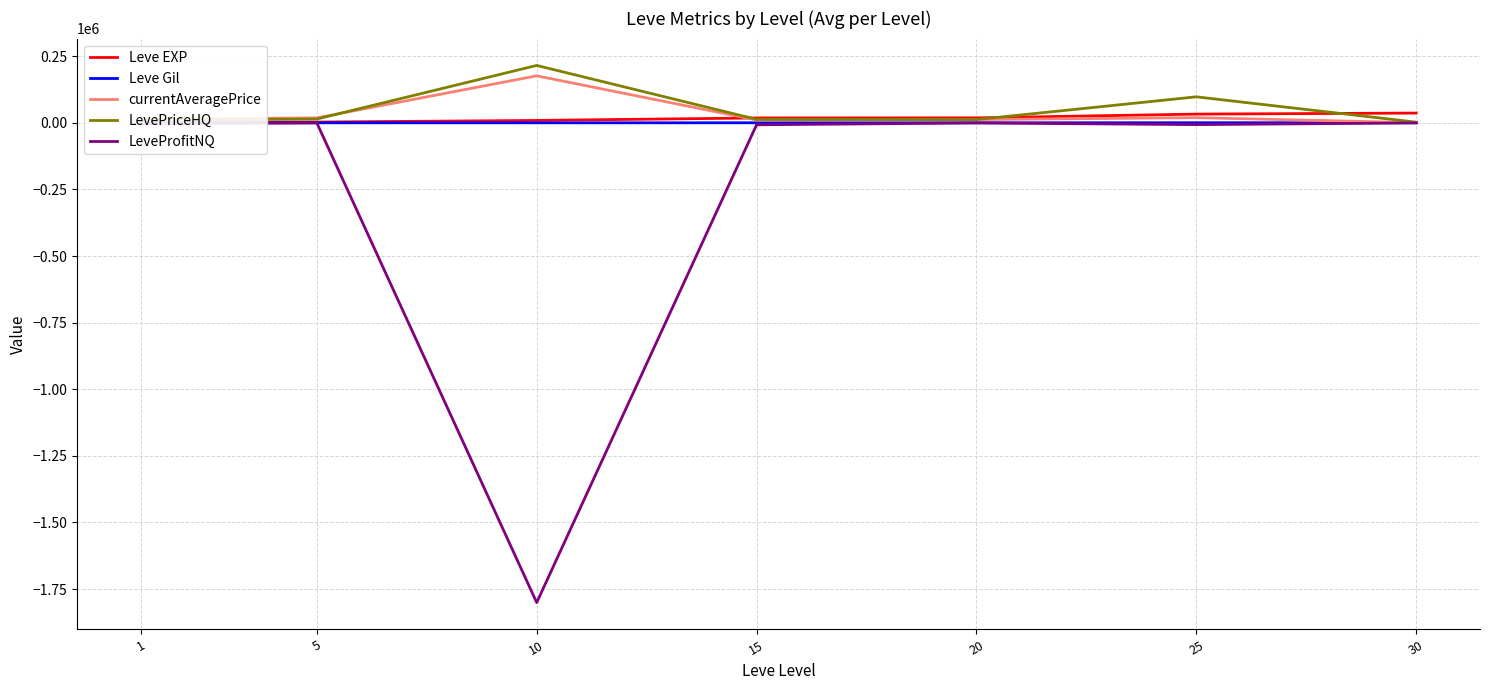

At which category is the sum across all series the highest?

25